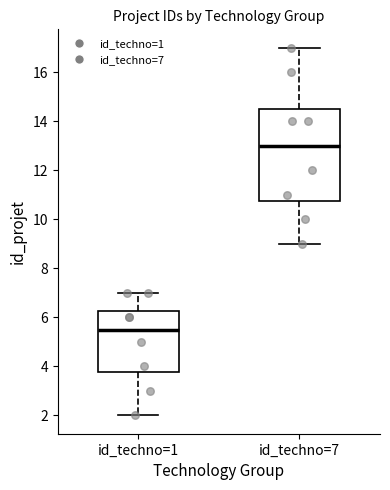

Reading left to right, transcribe this box plot: for each box, give where its median line is, the range the box spans, and where its two whiskers end, as read against the y-axis. The values are not printed on the chart, so give them approximately, as read against the axis.

id_techno=1: median 5.6, box 3.8 to 6.2, whiskers 2.0 to 7.0
id_techno=7: median 13.0, box 10.8 to 14.6, whiskers 9.0 to 17.0